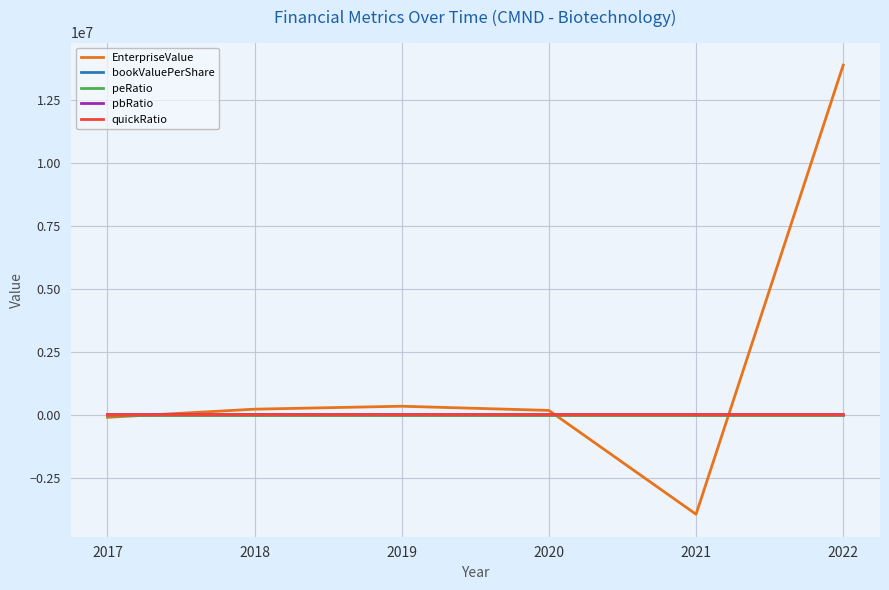

How many lines are shown in the chart?

5